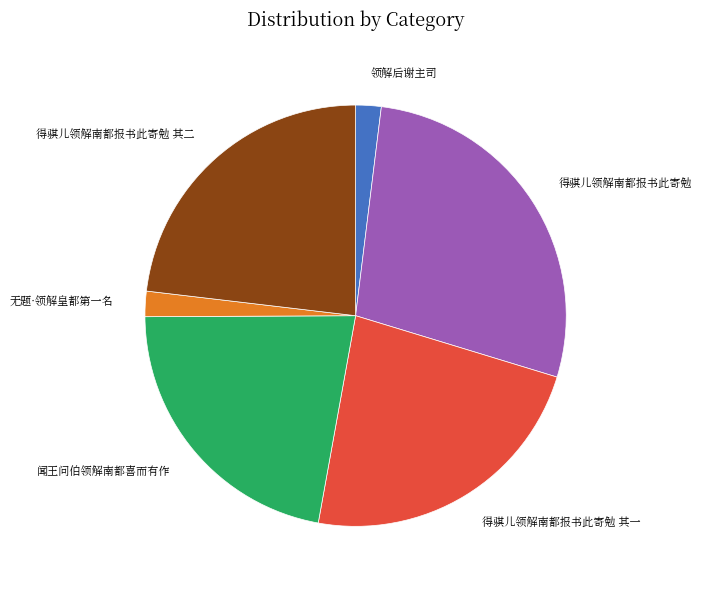

Is there any slice that represents more than half of the pie?

No